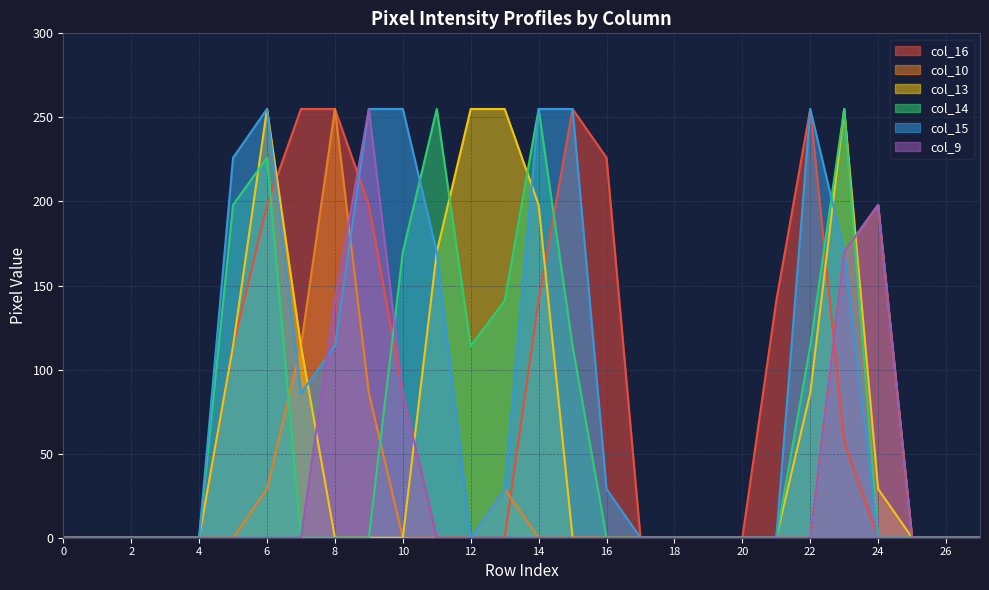

How many col_16 values are between 0 and 198?

23